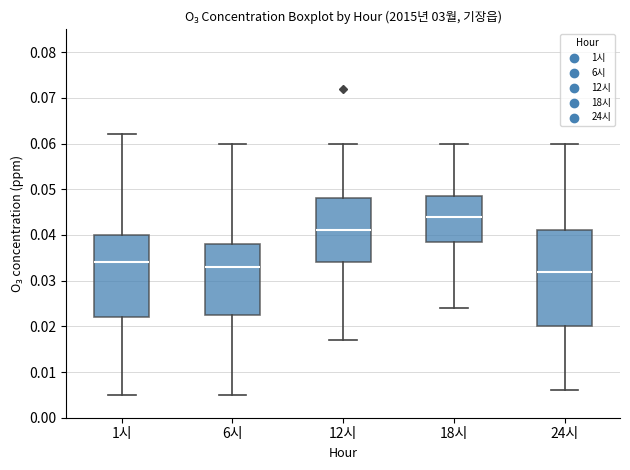

Which box is the tallest, from its lower edge to its upper edge?

24시